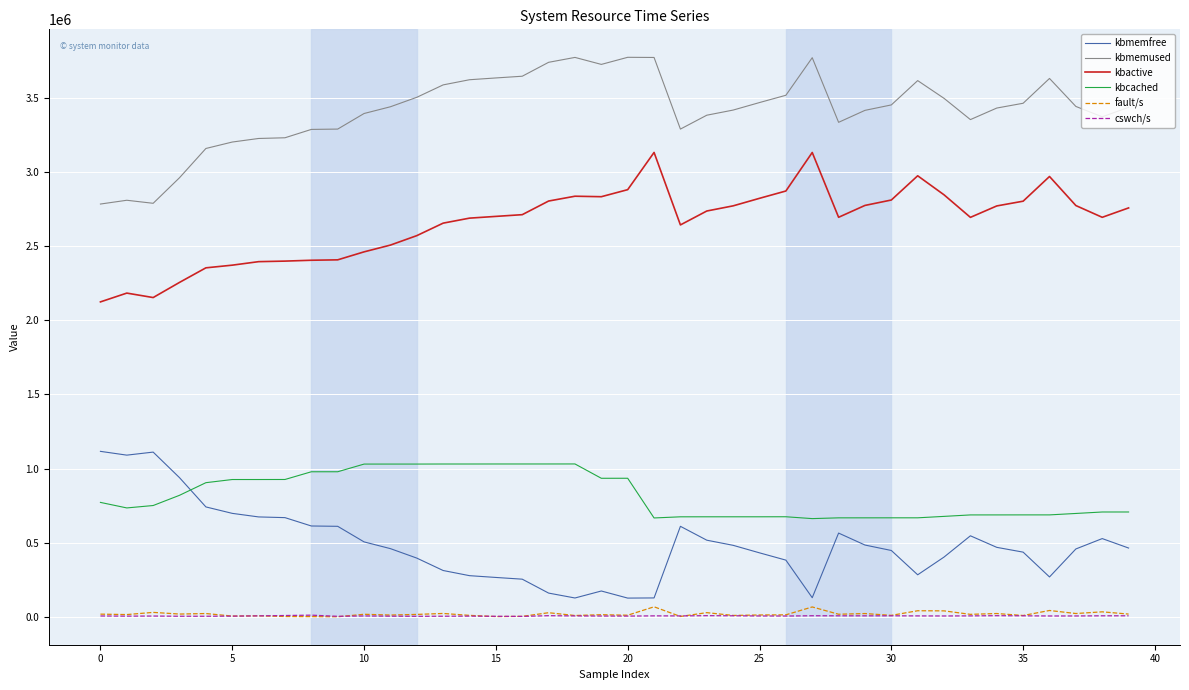

True or false: cswch/s and kbcached intersect in this chart.

False